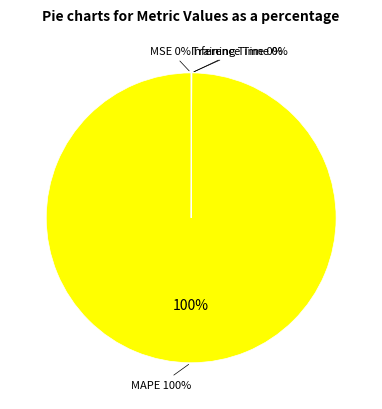

How many segments does this pie chart have?

4